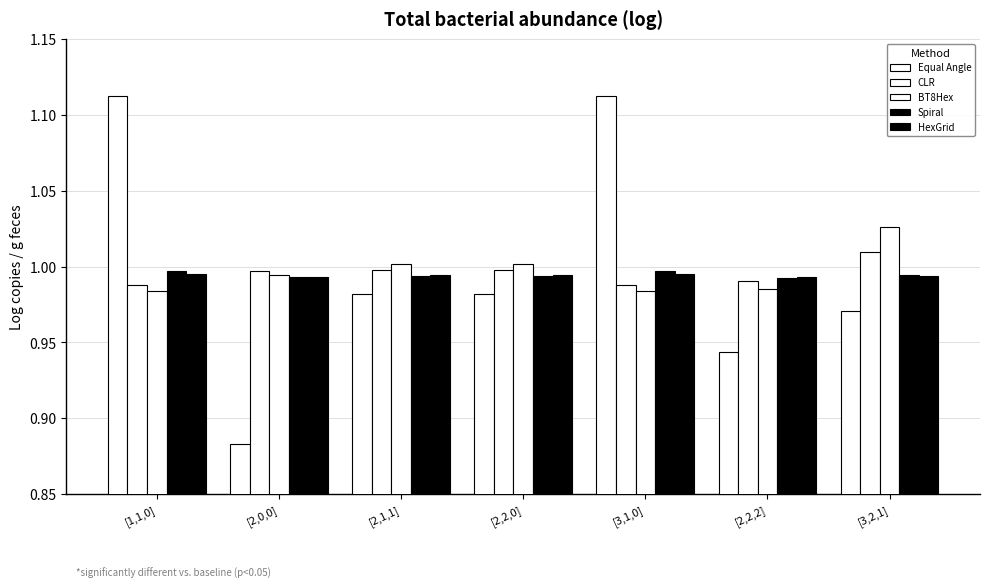

How many groups of bars are there?

7